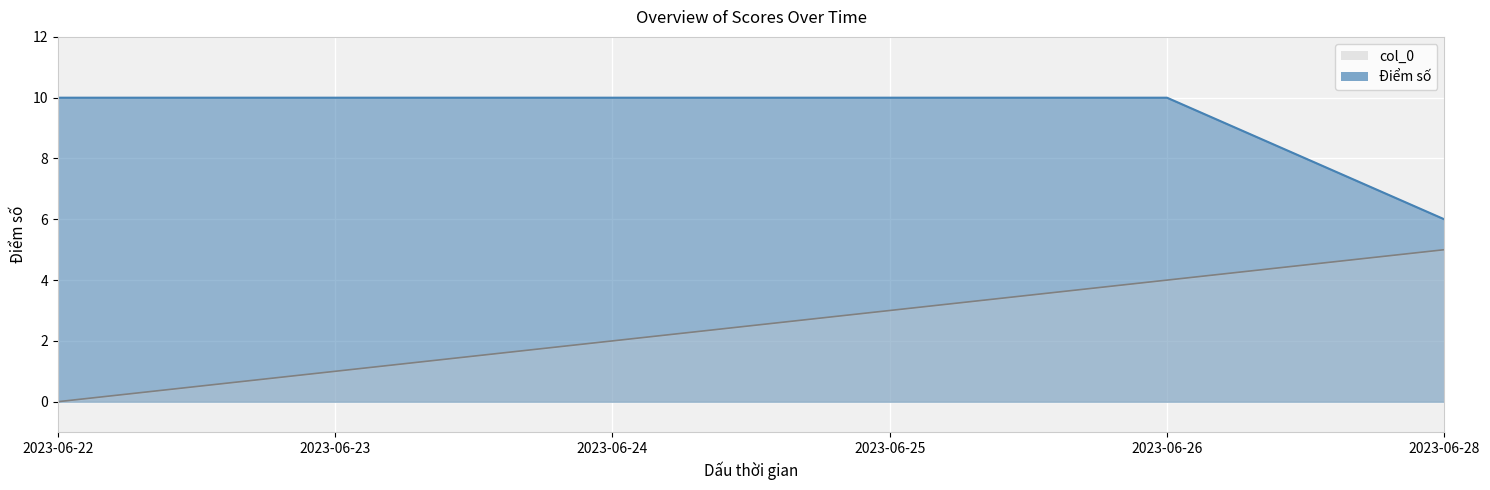

What is the average value of the col_0 series?

2